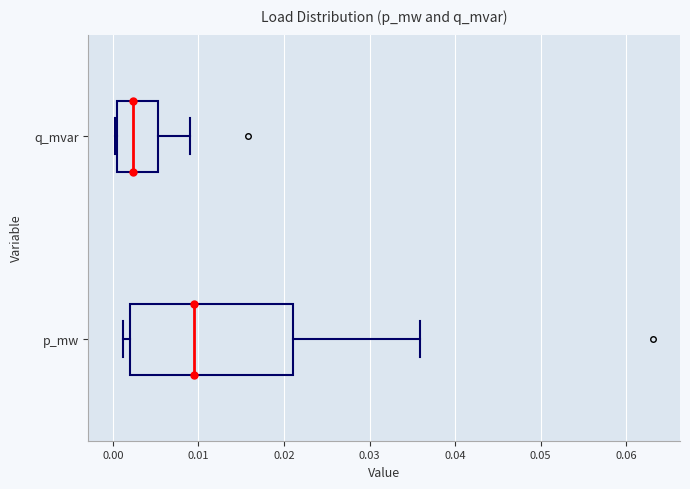

Reading bottom to top, transcribe this box plot: for each box, give where its median line is, the range the box spans, and where its two whiskers end, as read against the x-axis. The values are not printed on the chart, so give them approximately, as read against the axis.

p_mw: median 0.009, box 0.002 to 0.021, whiskers 0.001 to 0.036
q_mvar: median 0.002, box 0.001 to 0.005, whiskers 0.000 to 0.009